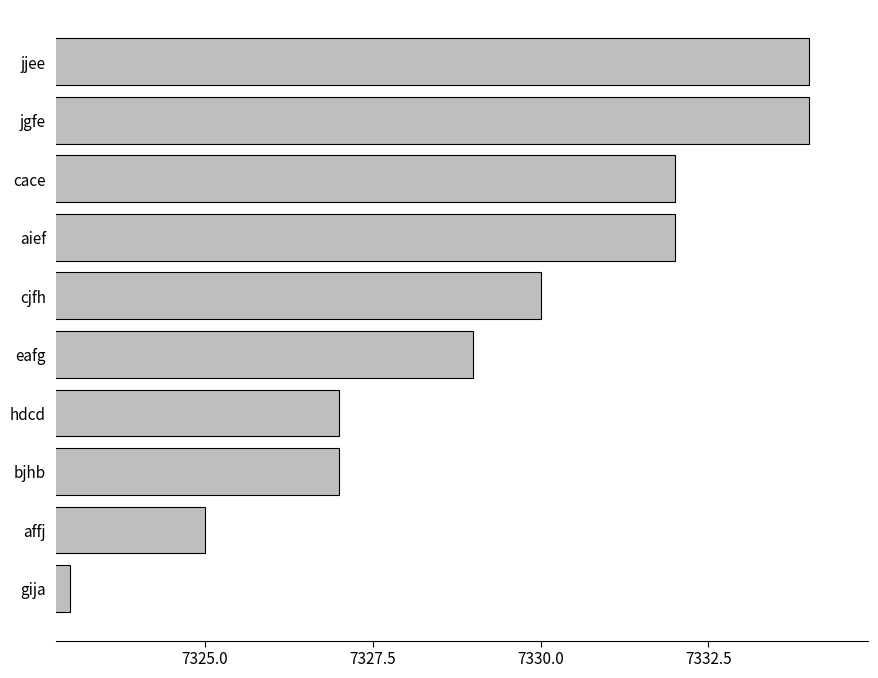

The chart shows a value of 10549 at aief. True or false?

False